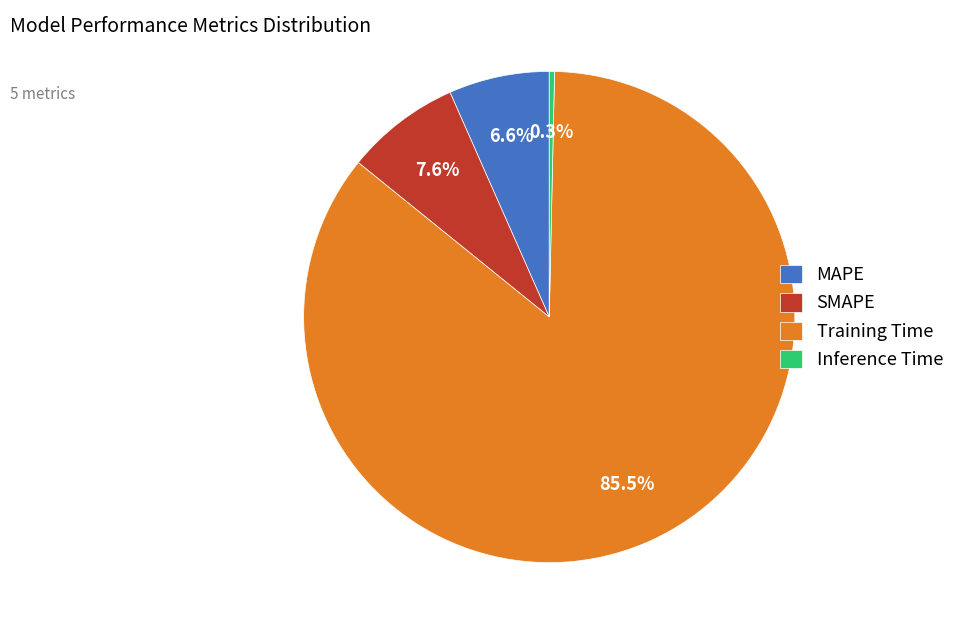

How much of the chart is everything except SMAPE?

92.4%